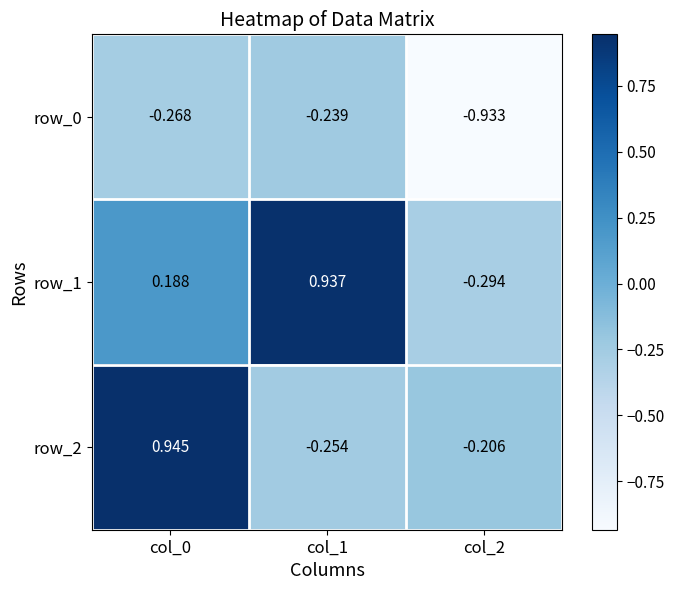

Is the value of row_1 at col_1 greater than the value of row_0 at col_0?

Yes